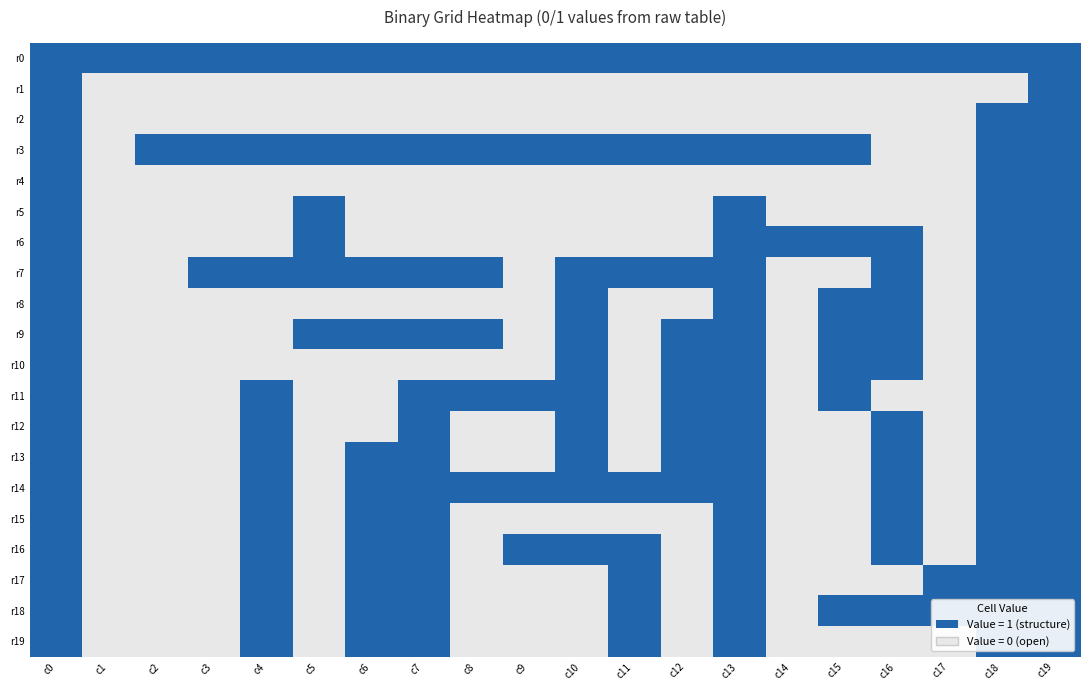

How many distinct data groups are displayed?

20